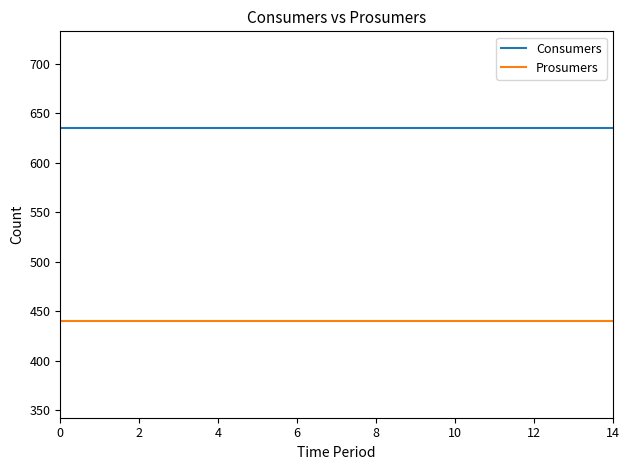

True or false: Prosumers and Consumers cross at least once.

False